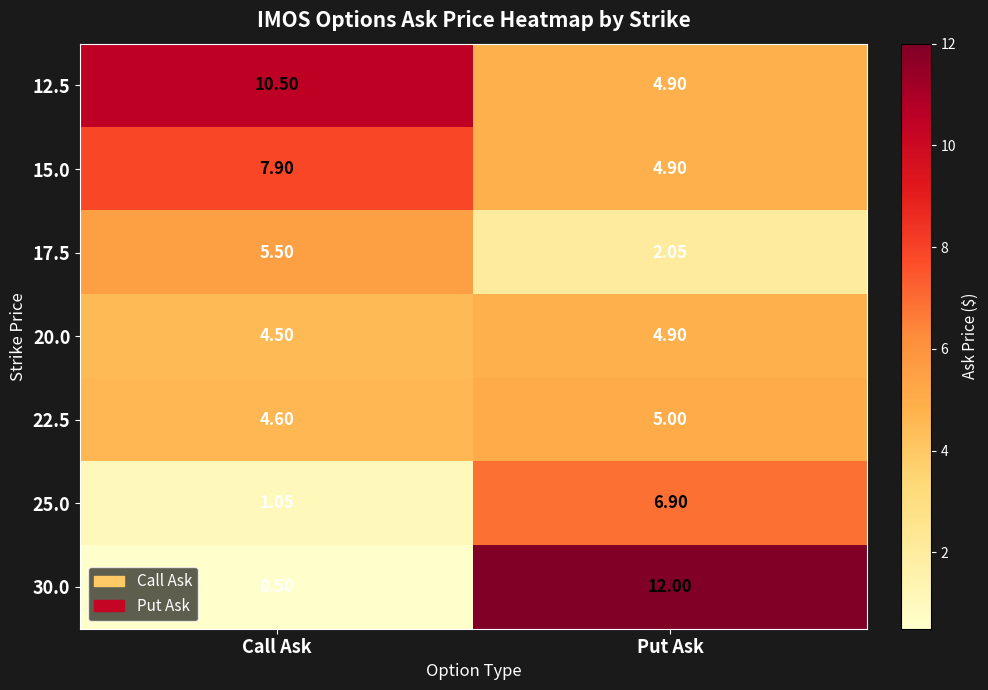

Where is 17.5 nearest to the value 3?

Put Ask